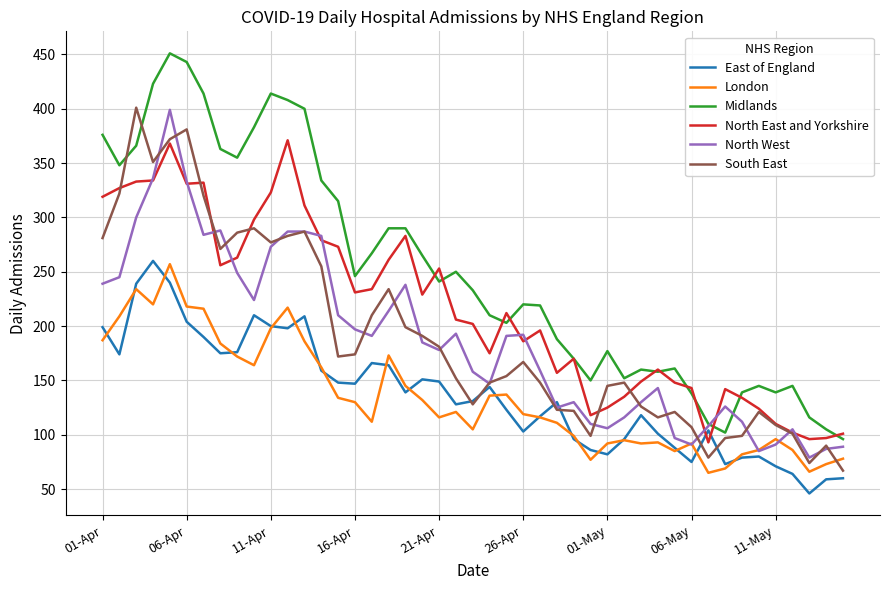

Which series has the widest spread of values?

Midlands